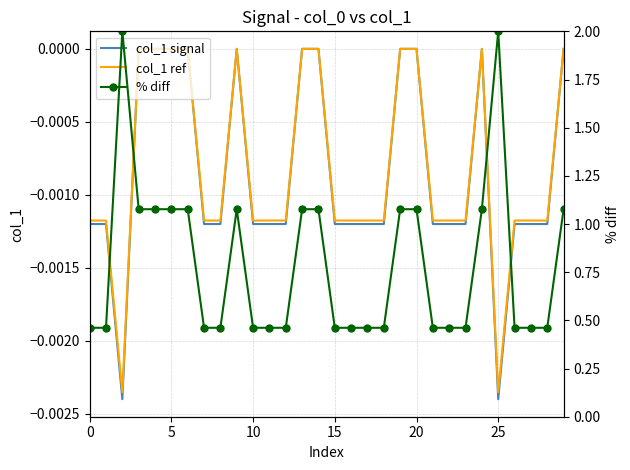

Is it true that % diff equals 0.6 at 11?

False